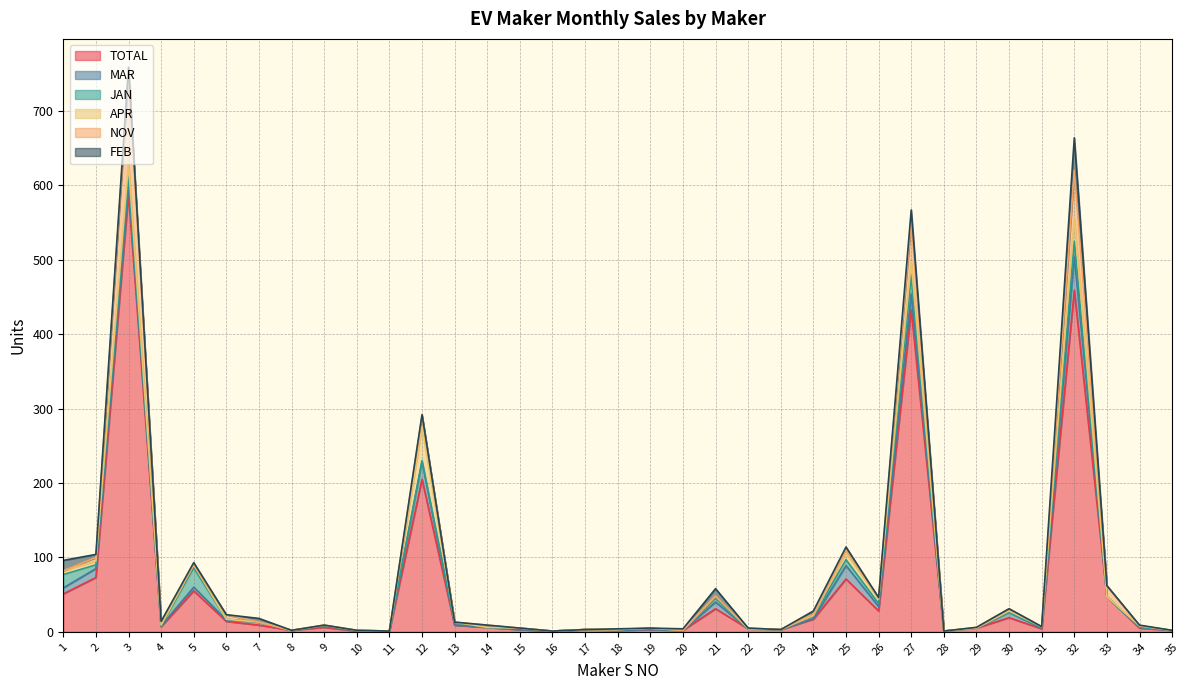

Rank the series at 24 from highest to lowest value.

TOTAL, FEB, JAN, NOV, MAR, APR